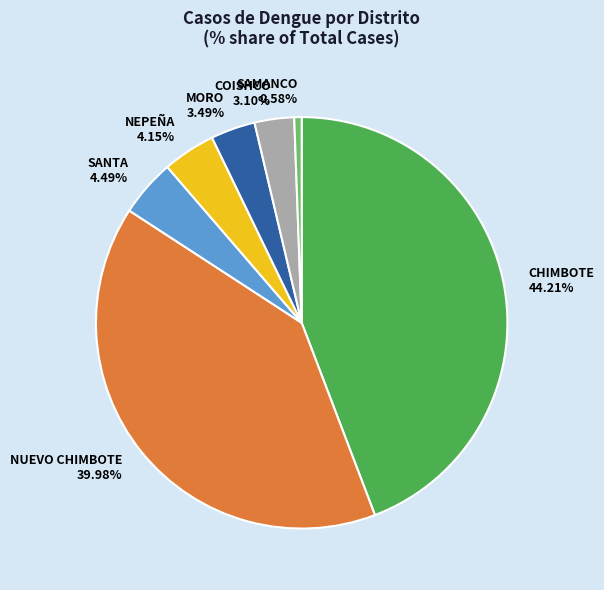

Is it true that NUEVO CHIMBOTE is 40% of the pie?

True